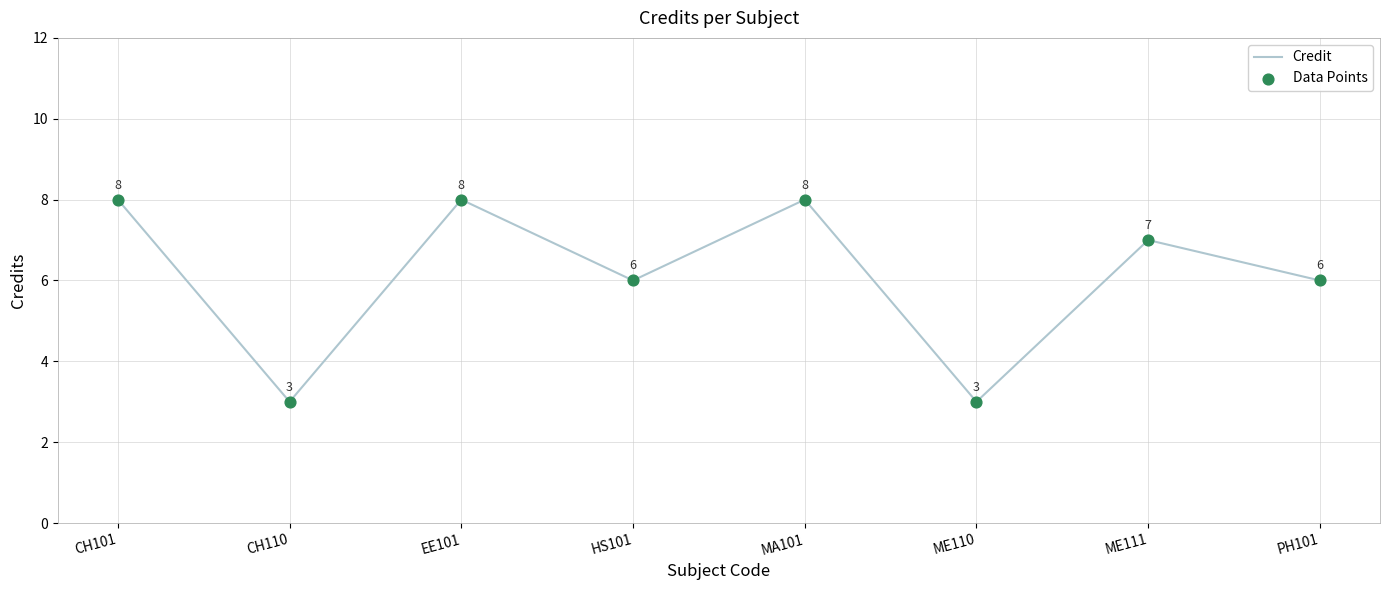

Where does the data first go above 7?

CH101